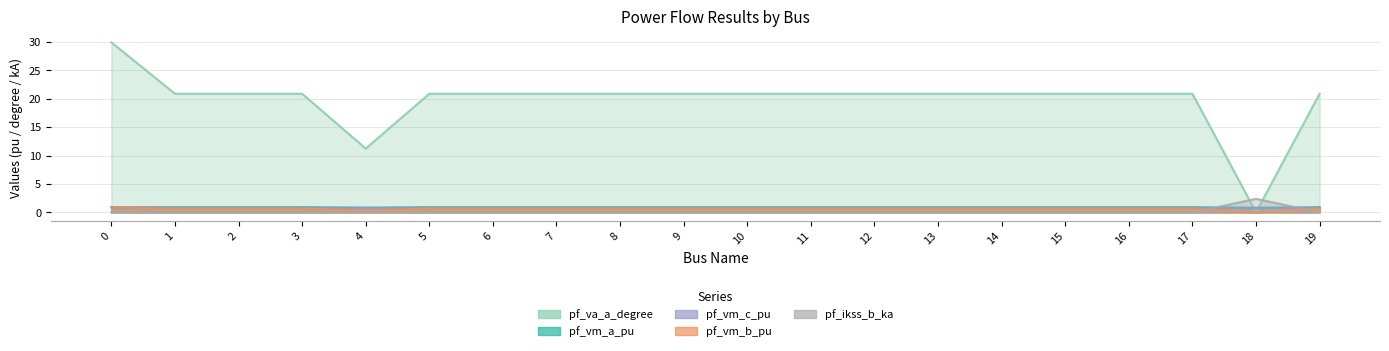

True or false: pf_ikss_b_ka has more than 1 interior local peaks.

False